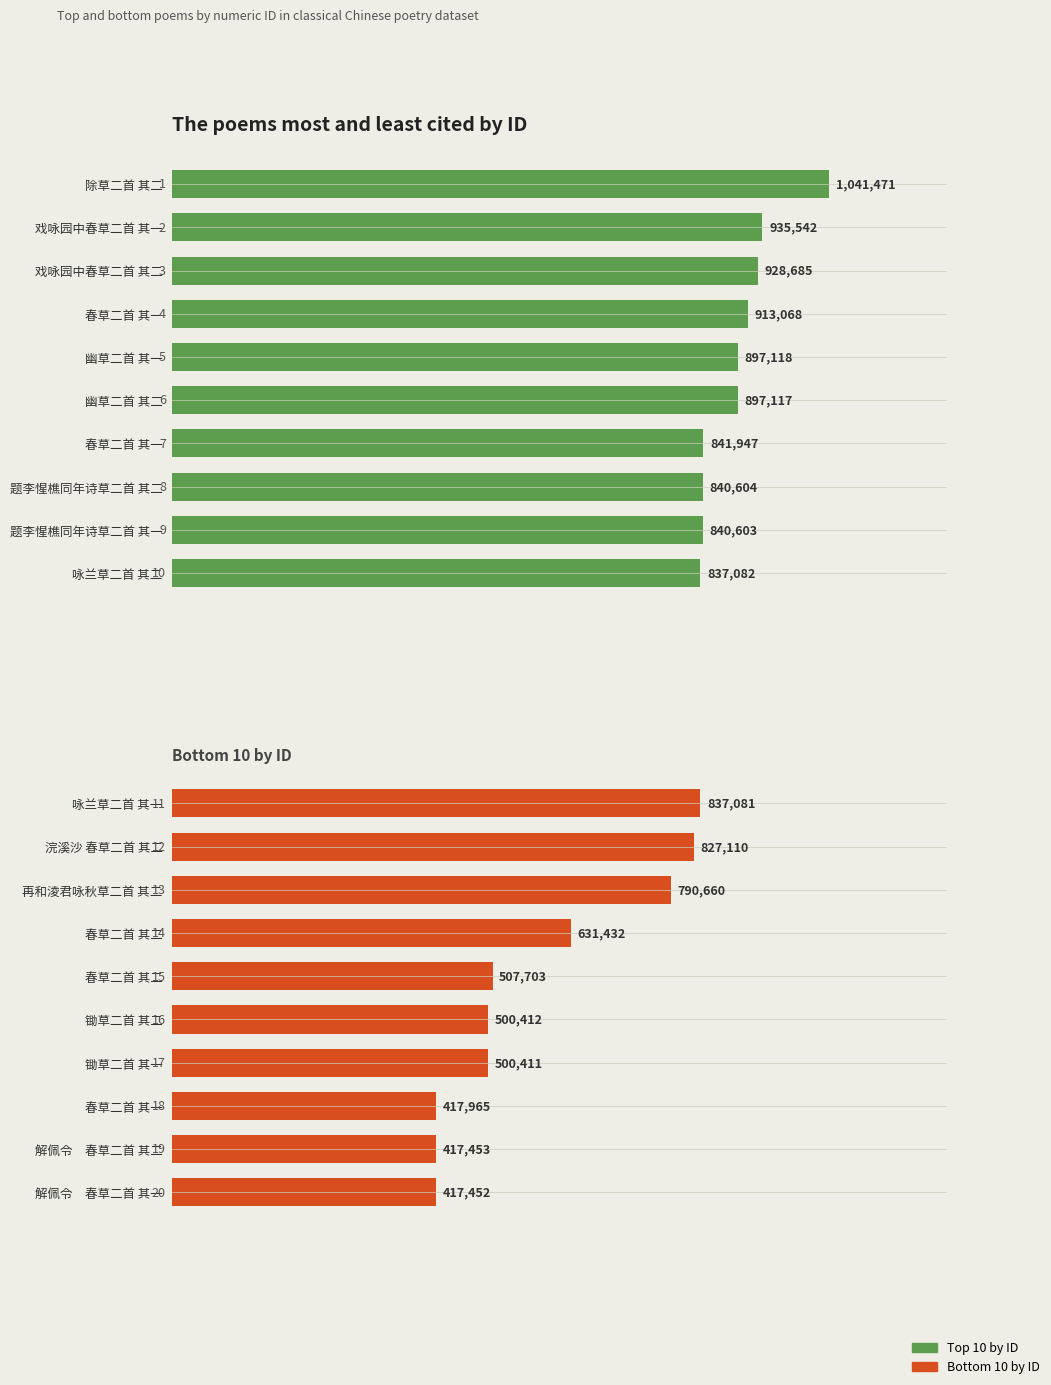

How many data points in Bottom 10 by ID are above 507703?

4